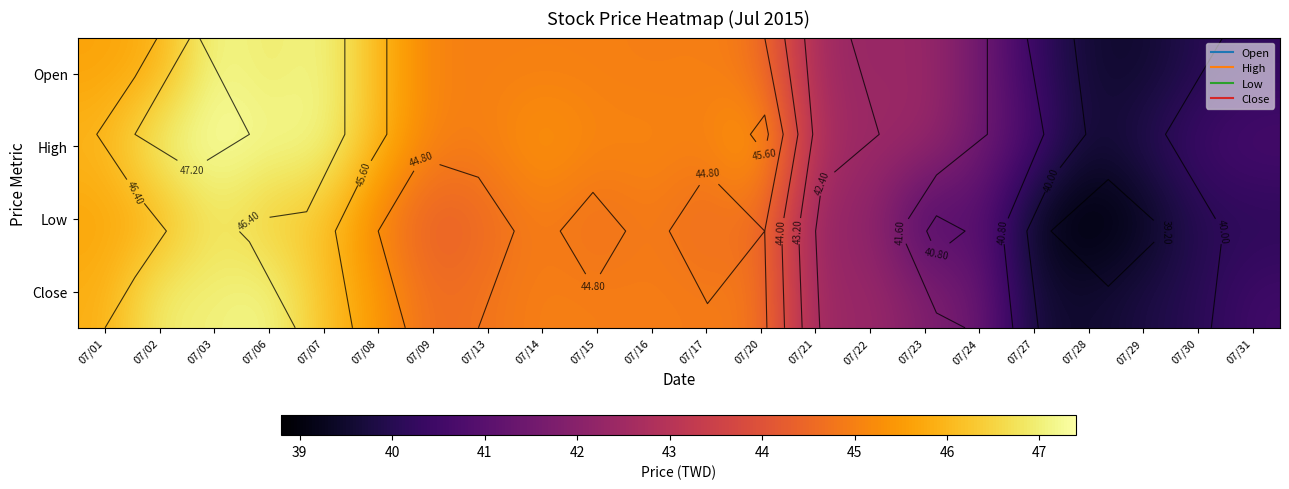

What is the difference between the second highest and second lowest values in the High series?

7.2